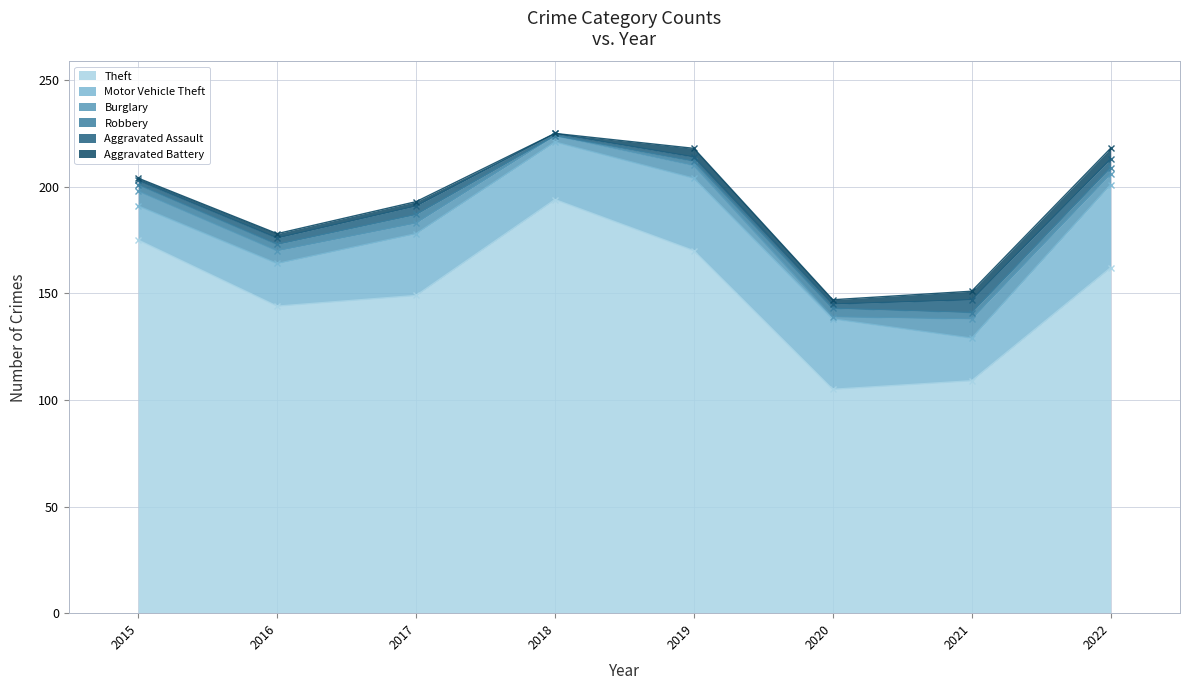

How many times do Robbery and Aggravated Battery cross each other?

2